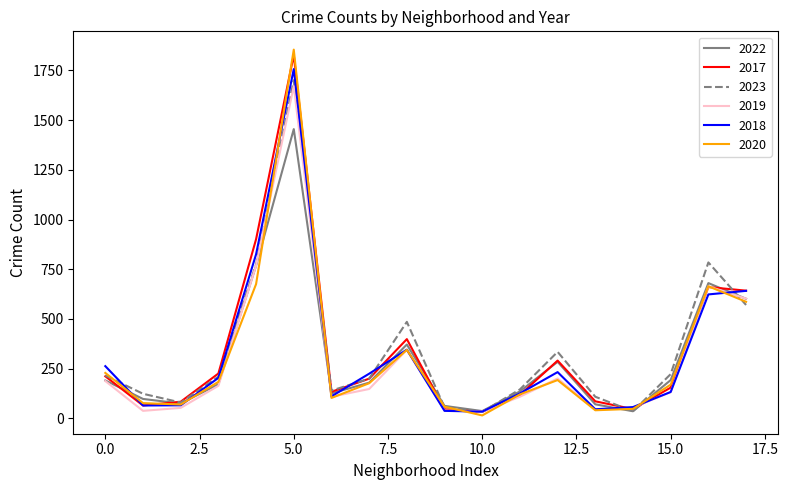

What is the greatest value displayed?

1855